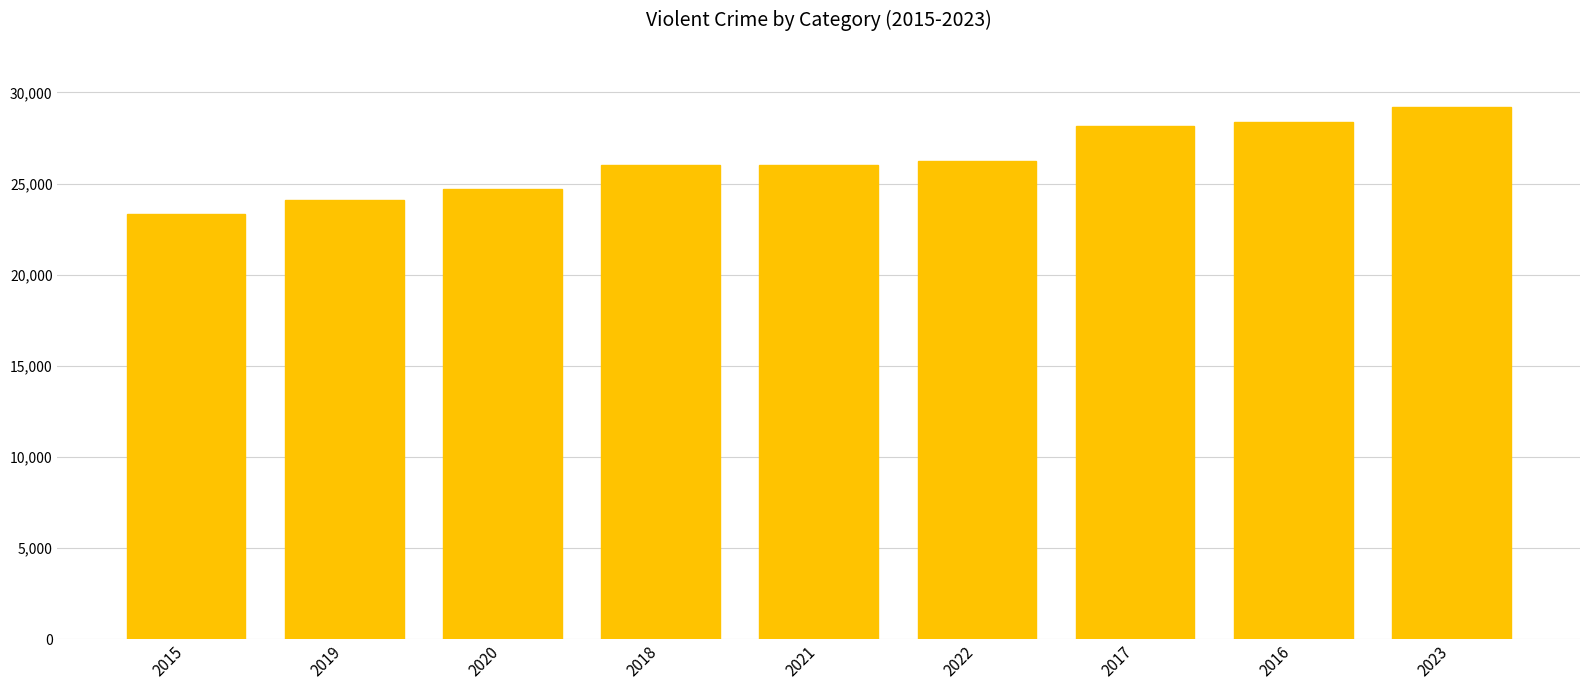

What is the change in value from 2019 to 2016?

+4294